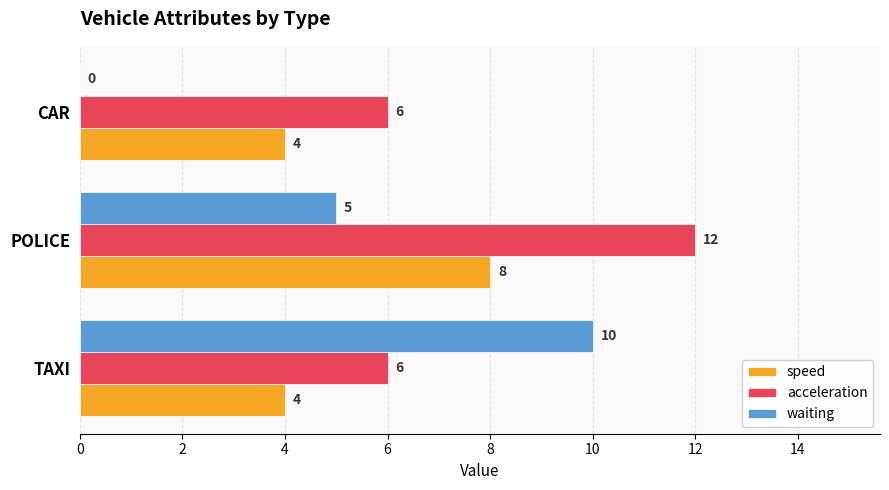

Which category has the highest value across all series?

POLICE